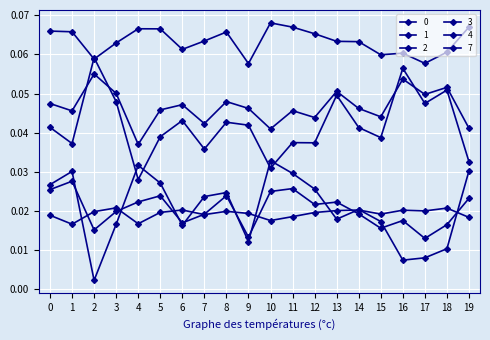

Reading left to right, what are all the values shown in this chart?

0: 0=0.1	1=0.1	2=0.1	3=0.1	4=0.1	5=0.1	6=0.1	7=0.1	8=0.1	9=0.1	10=0.1	11=0.1	12=0.1	13=0.1	14=0.1	15=0.1	16=0.1	17=0.1	18=0.1	19=0.1
1: 0=0.0	1=0.0	2=0.1	3=0.0	4=0.0	5=0.0	6=0.0	7=0.0	8=0.0	9=0.0	10=0.0	11=0.0	12=0.0	13=0.0	14=0.0	15=0.0	16=0.1	17=0.0	18=0.1	19=0.0
2: 0=0.0	1=0.0	2=0.0	3=0.0	4=0.0	5=0.0	6=0.0	7=0.0	8=0.0	9=0.0	10=0.0	11=0.0	12=0.0	13=0.0	14=0.0	15=0.0	16=0.0	17=0.0	18=0.0	19=0.0
3: 0=0.0	1=0.0	2=0.0	3=0.0	4=0.0	5=0.0	6=0.0	7=0.0	8=0.0	9=0.0	10=0.0	11=0.0	12=0.0	13=0.0	14=0.0	15=0.0	16=0.0	17=0.0	18=0.0	19=0.0
4: 0=0.0	1=0.0	2=0.1	3=0.1	4=0.0	5=0.0	6=0.0	7=0.0	8=0.0	9=0.0	10=0.0	11=0.0	12=0.0	13=0.1	14=0.0	15=0.0	16=0.1	17=0.0	18=0.1	19=0.0
7: 0=0.0	1=0.0	2=0.0	3=0.0	4=0.0	5=0.0	6=0.0	7=0.0	8=0.0	9=0.0	10=0.0	11=0.0	12=0.0	13=0.0	14=0.0	15=0.0	16=0.0	17=0.0	18=0.0	19=0.0